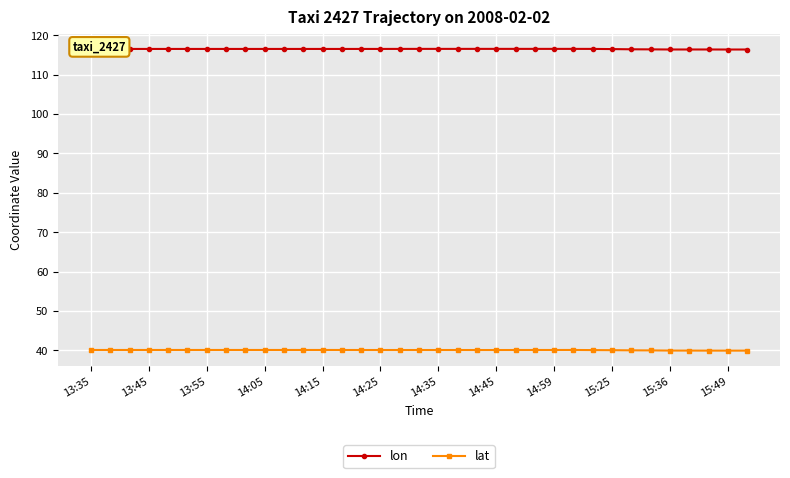

True or false: lat and lon intersect in this chart.

False